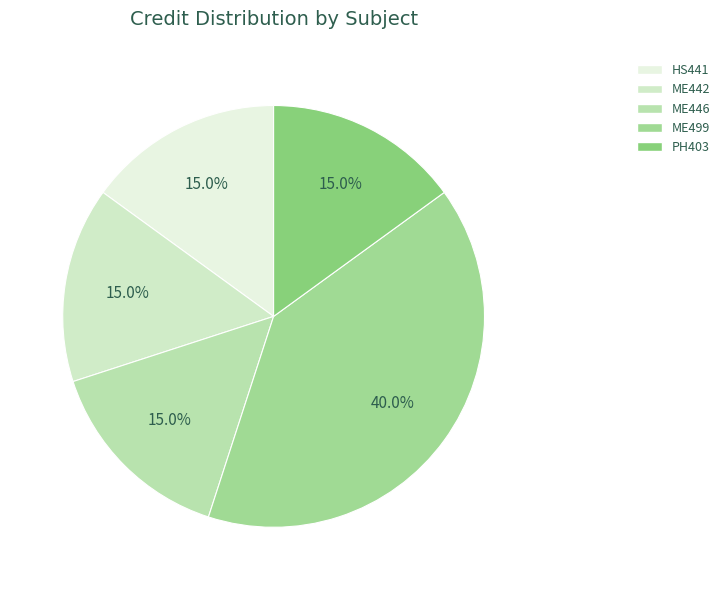

True or false: PH403 accounts for 20% of the total.

False